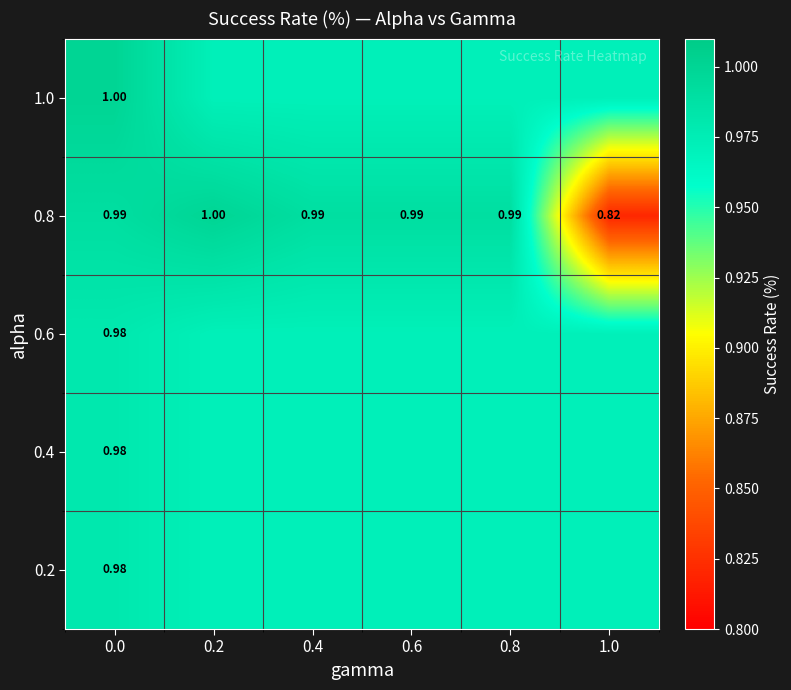

How many distinct data groups are displayed?

5